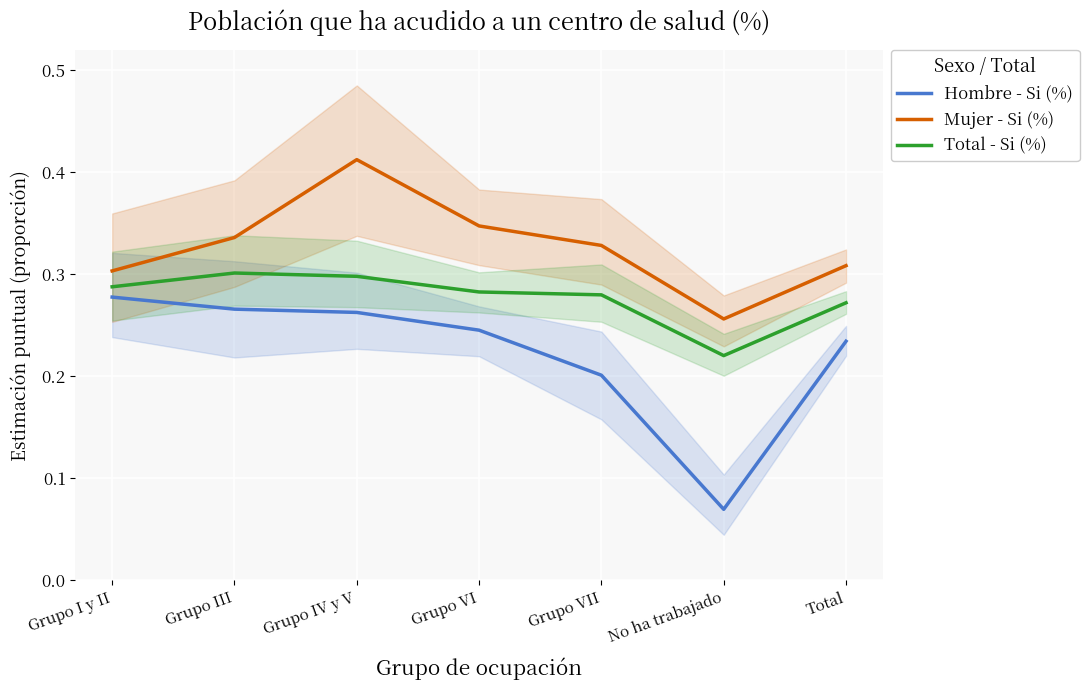

True or false: Mujer - Si (%) has a value of 0.2 at Grupo IV y V.

False